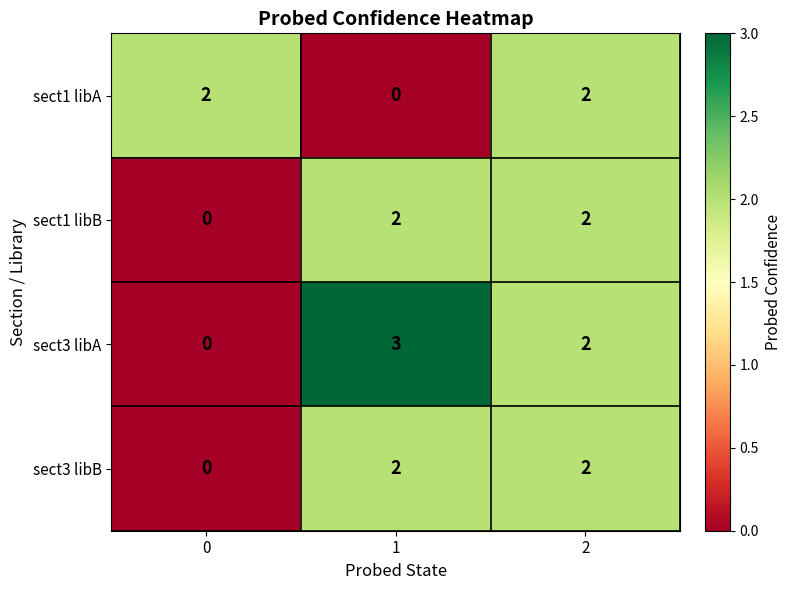

What is the greatest value displayed?

3